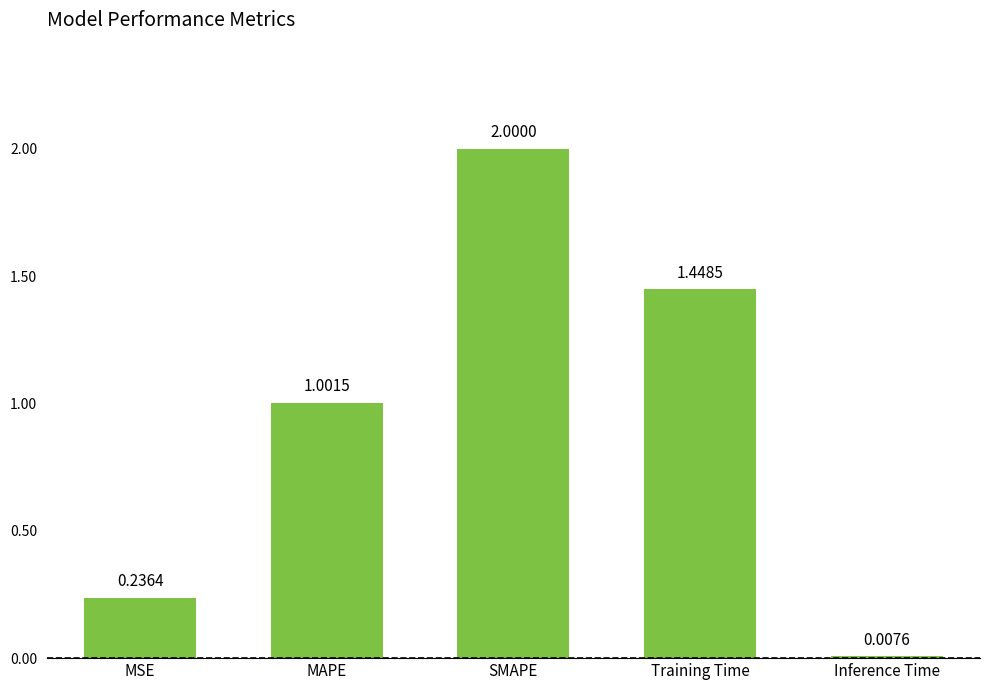

Which category has the highest value across all series?

SMAPE